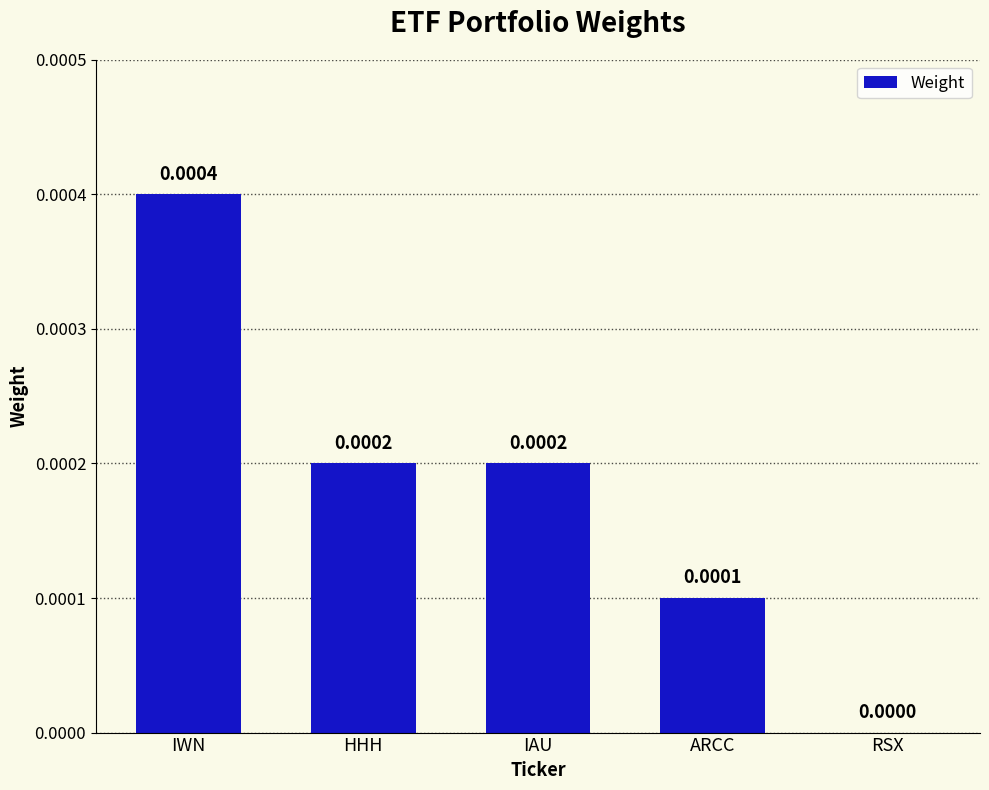

Which has a higher value, ARCC or HHH?

HHH